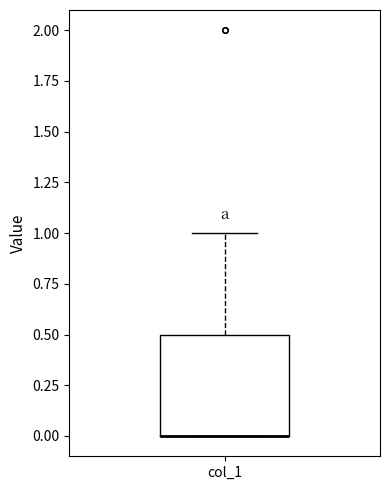

Where does the upper whisker of the box for col_1 end on the y-axis? The values are not printed on the chart, so give them approximately, as read against the axis.

1.0